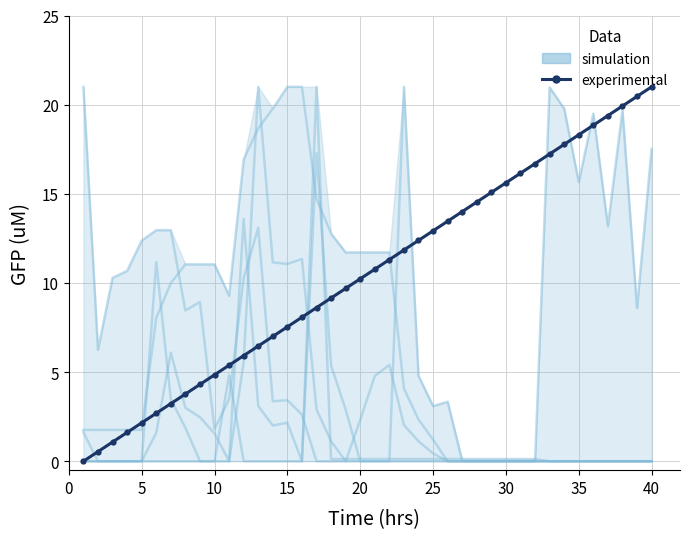

Is it true that experimental equals 2.9 at 17?

False